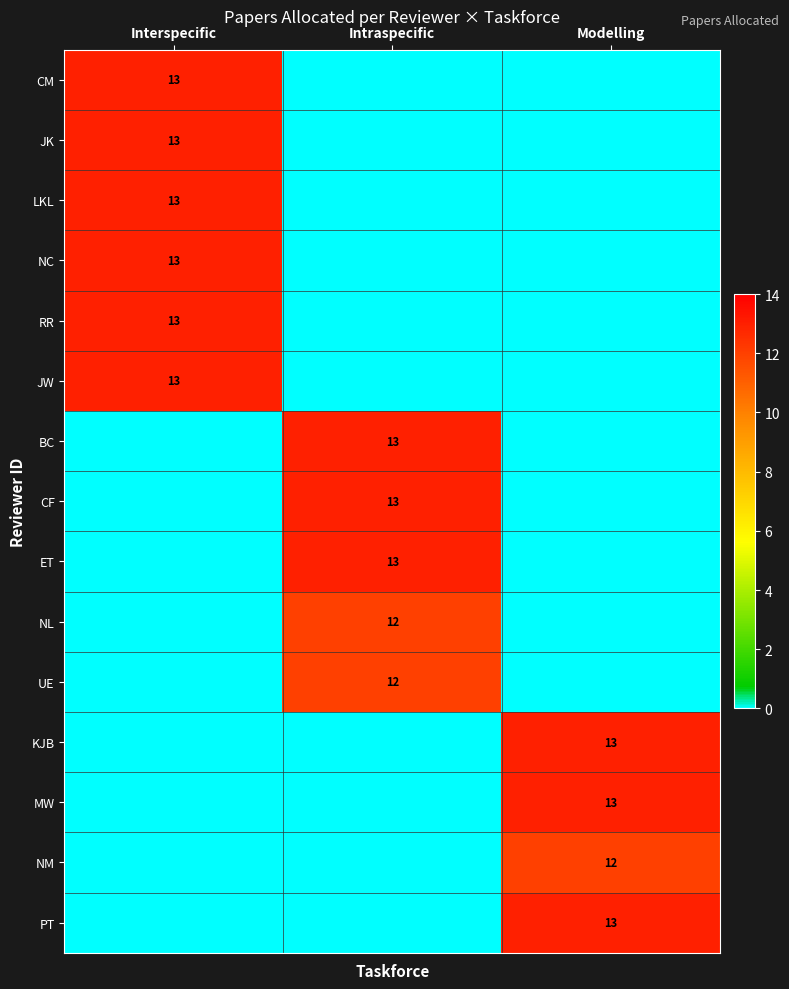

At which label does LKL reach its peak?

Interspecific